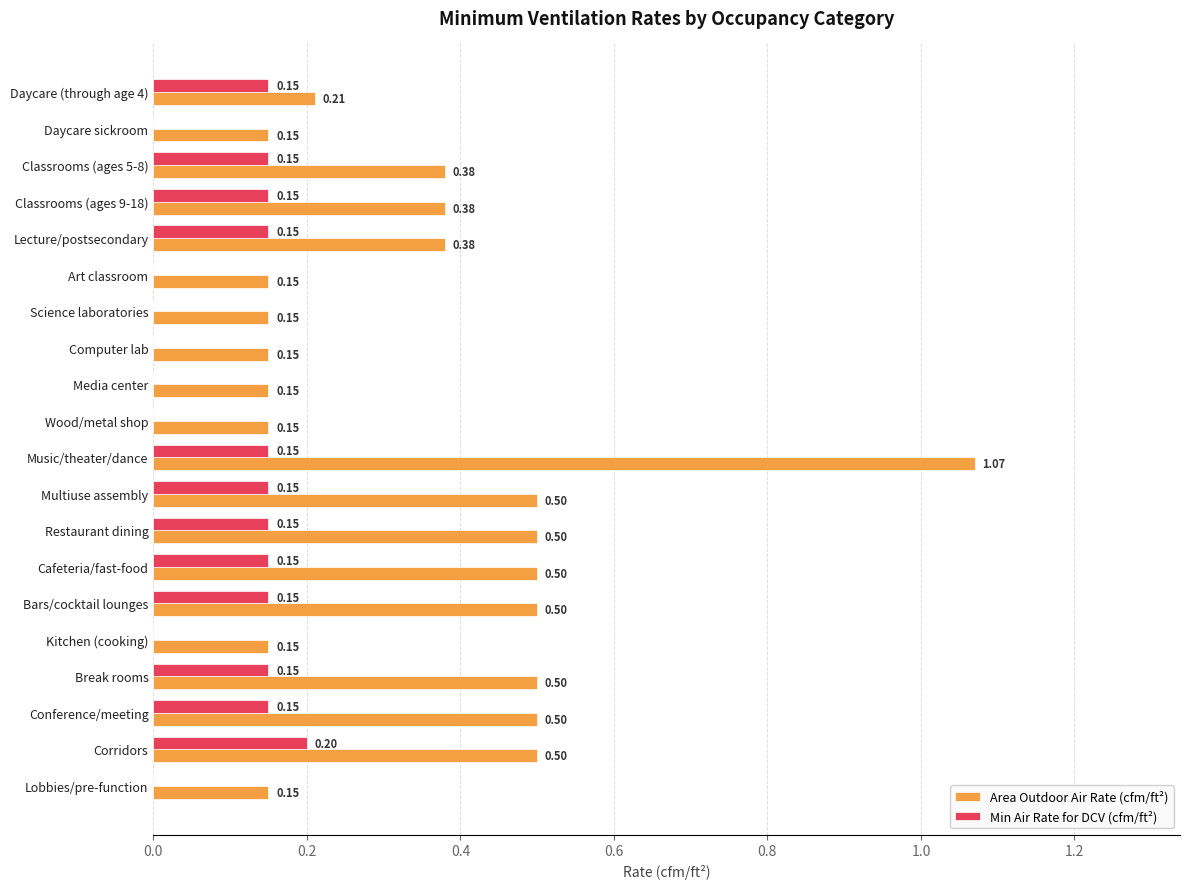

How many data points in Min Air Rate for DCV (cfm/ft²) are above 0?

12